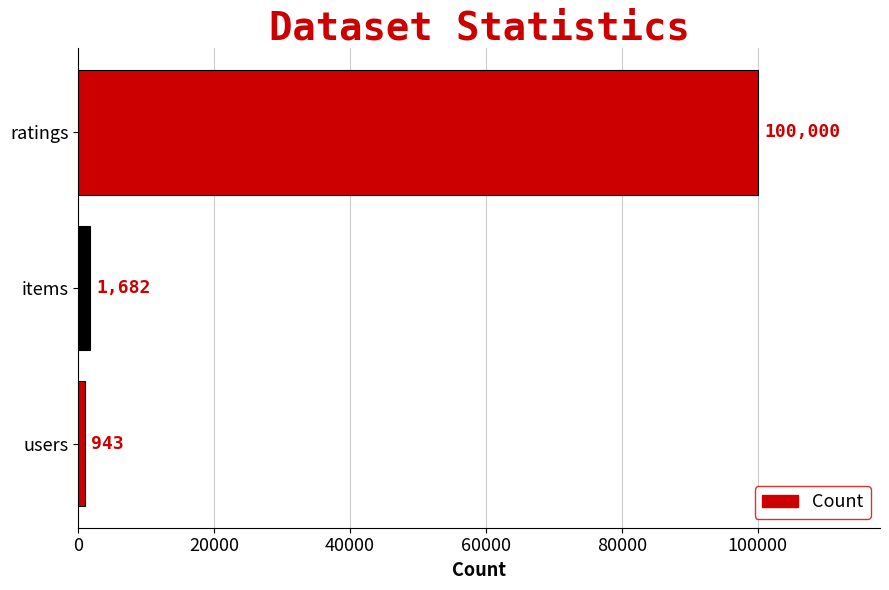

Are the bars horizontal?

Yes